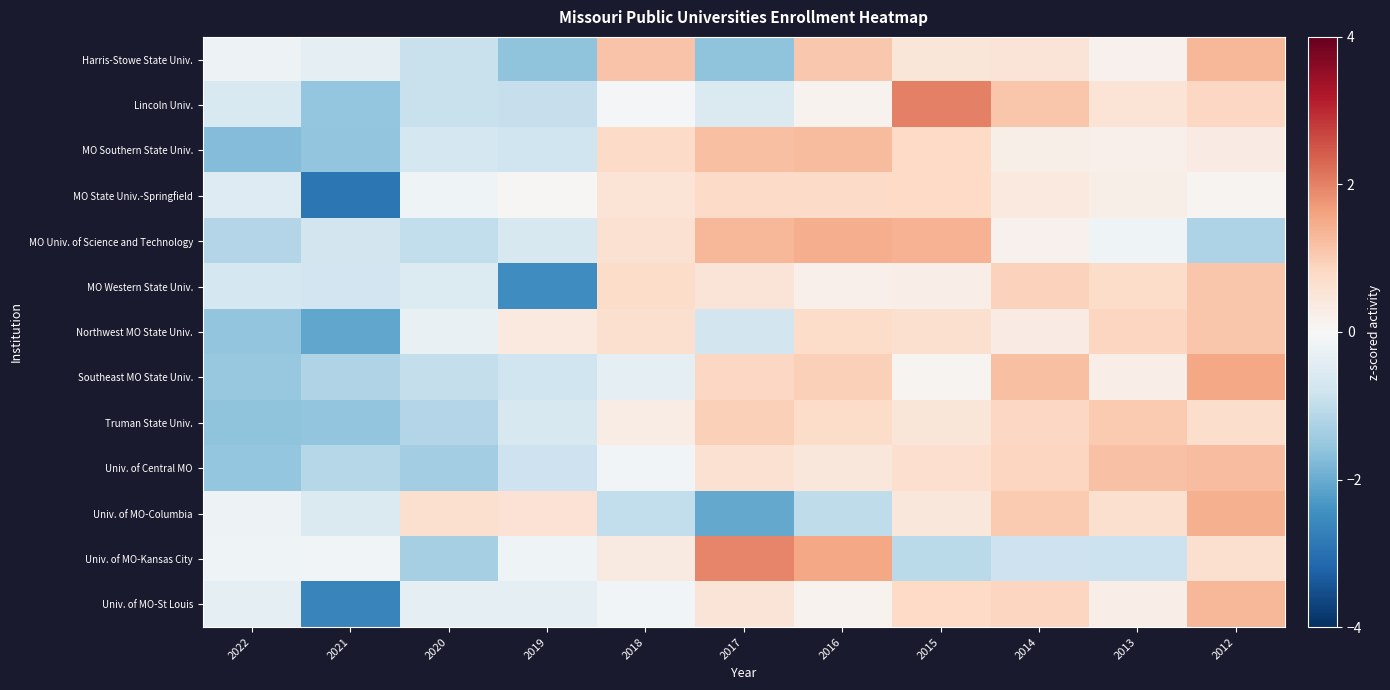

Rank the series by their maximum value, from highest to lowest.

Lincoln Univ., Univ. of MO-Kansas City, Southeast MO State Univ., MO Univ. of Science and Technology, Univ. of MO-Columbia, Univ. of MO-St Louis, Harris-Stowe State Univ., MO Southern State Univ., Univ. of Central MO, MO Western State Univ., Northwest MO State Univ., Truman State Univ., MO State Univ.-Springfield